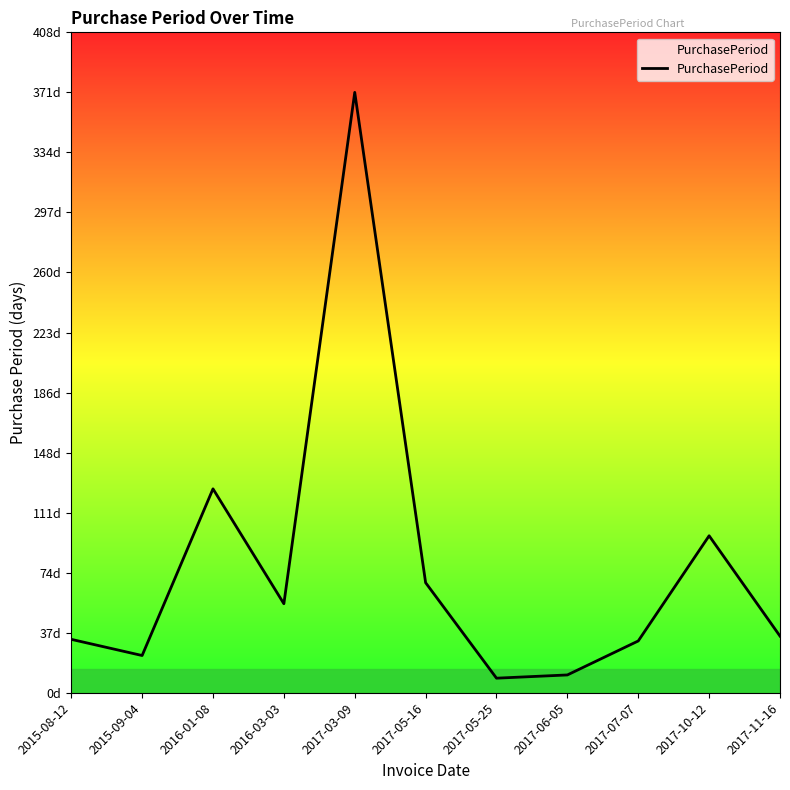

Does the chart display data point markers on the line(s)?

No